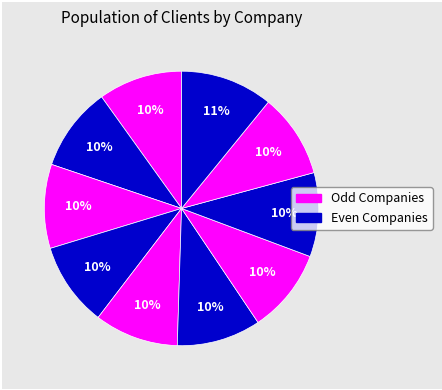

Count the number of slices in the pie.

10